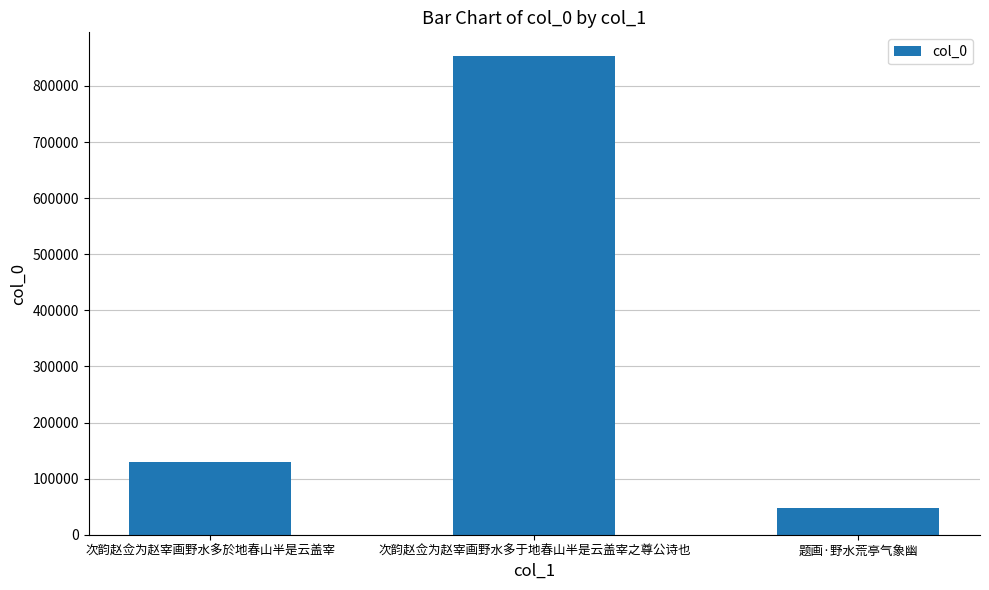

What is the average value?

343544